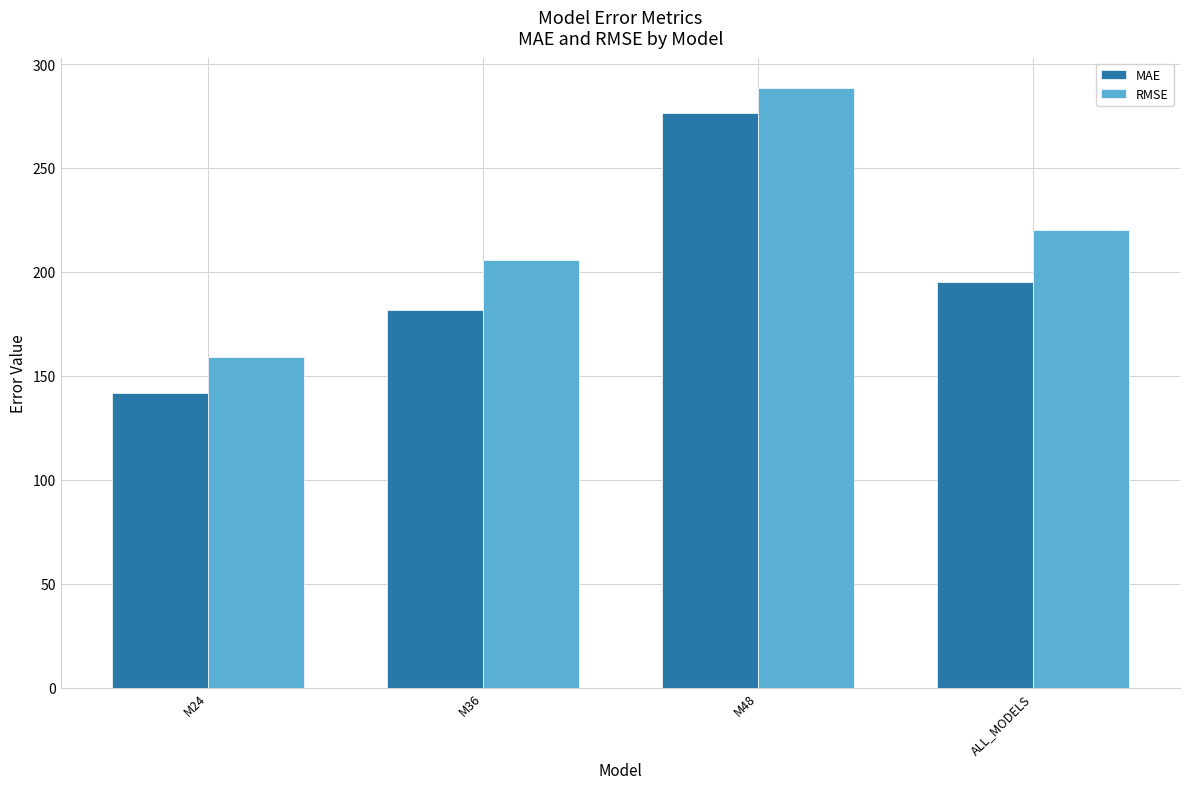

Reading left to right, what are all the values shown in this chart?

MAE: 141.5	181.5	276.4	195.3
RMSE: 159.2	205.9	288.6	219.9